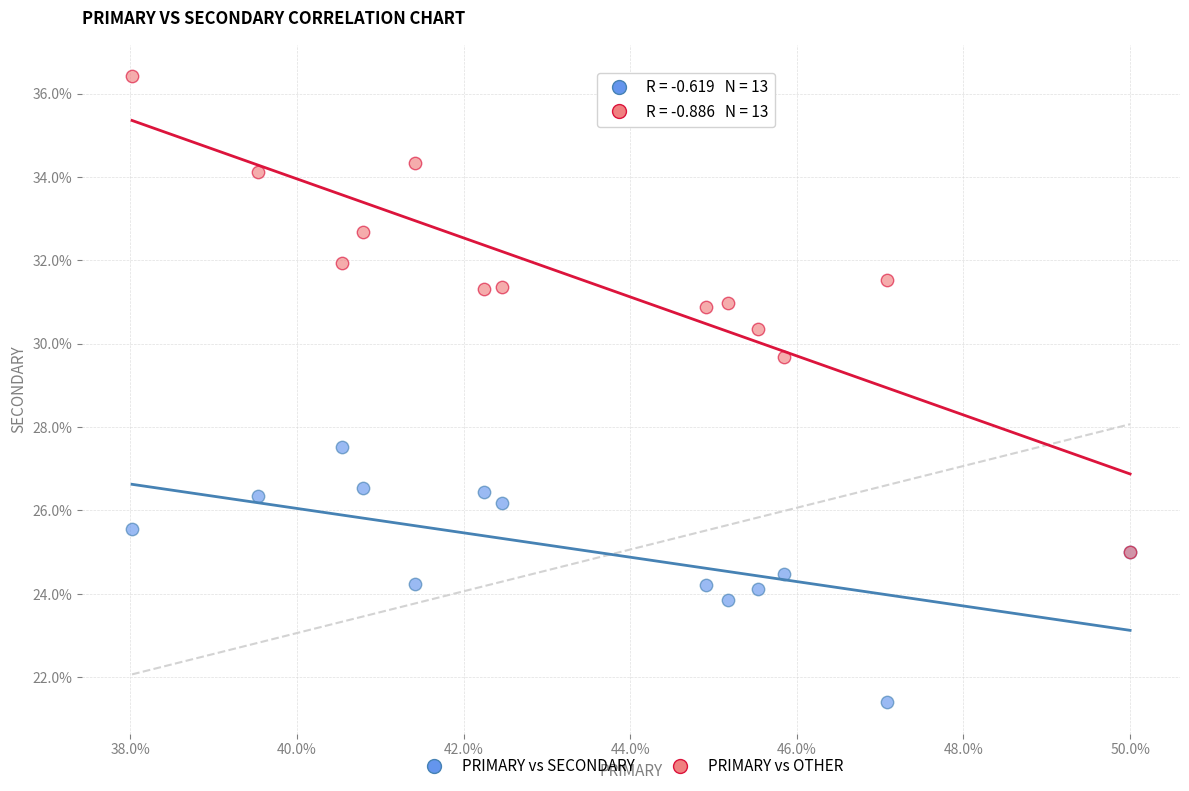

What are all the series names shown in the legend?

PRIMARY vs SECONDARY, PRIMARY vs OTHER